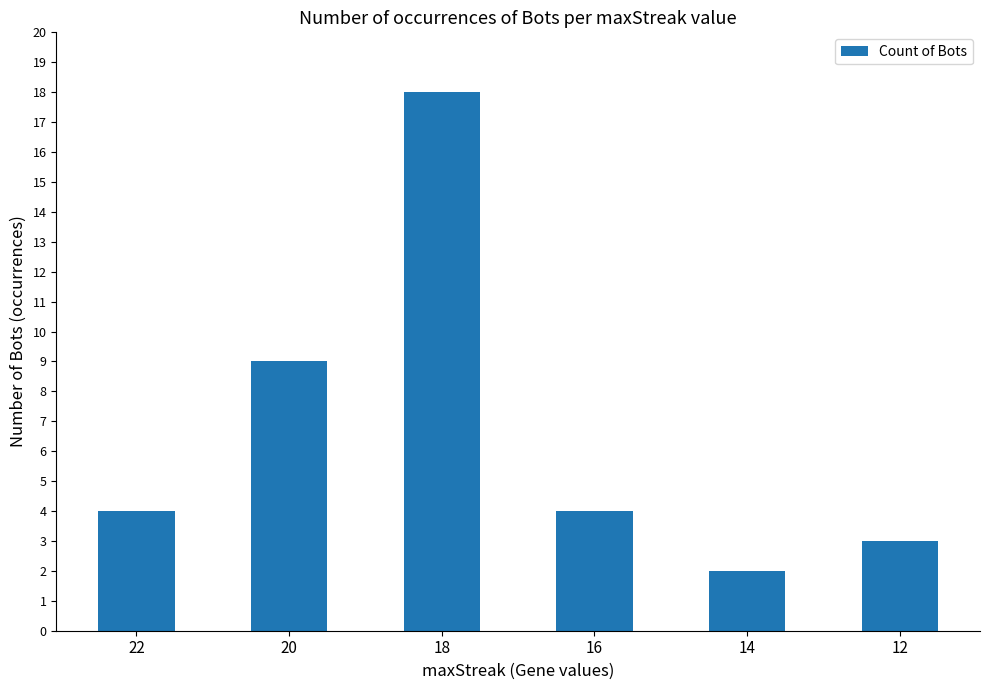

How many data points does each series have?

6